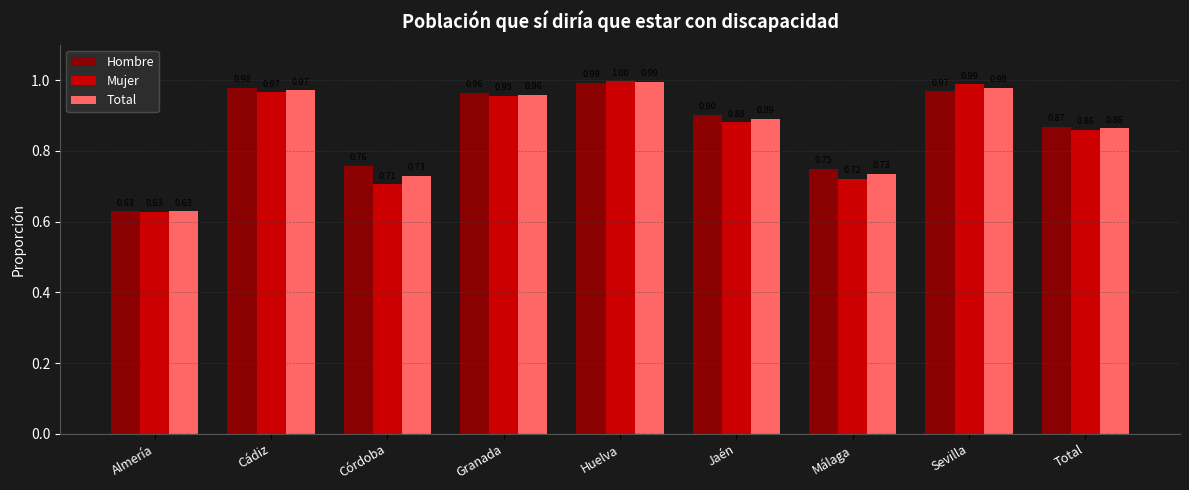

Rank the series by their average value, from highest to lowest.

Hombre, Total, Mujer